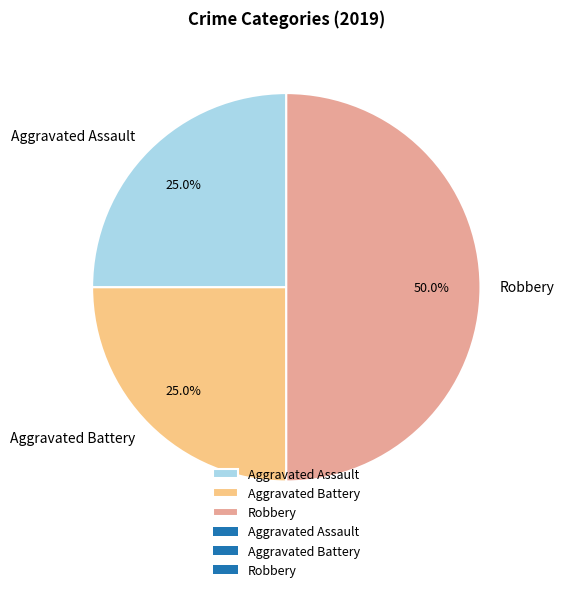

How much of the chart is everything except Aggravated Assault?

75.0%